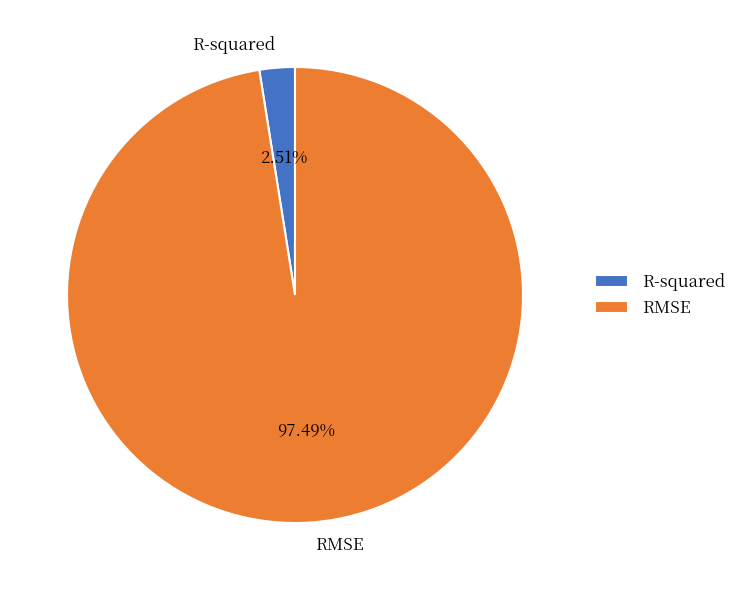

The R-squared slice represents 3% of the pie. True or false?

True